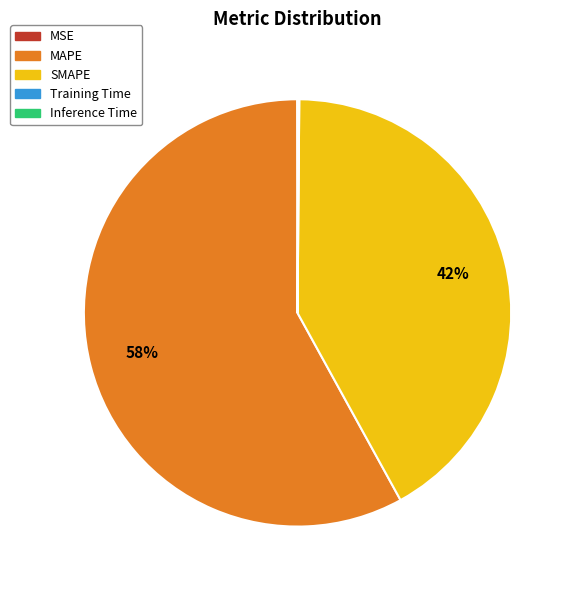

What is the largest slice in the pie chart?

MAPE